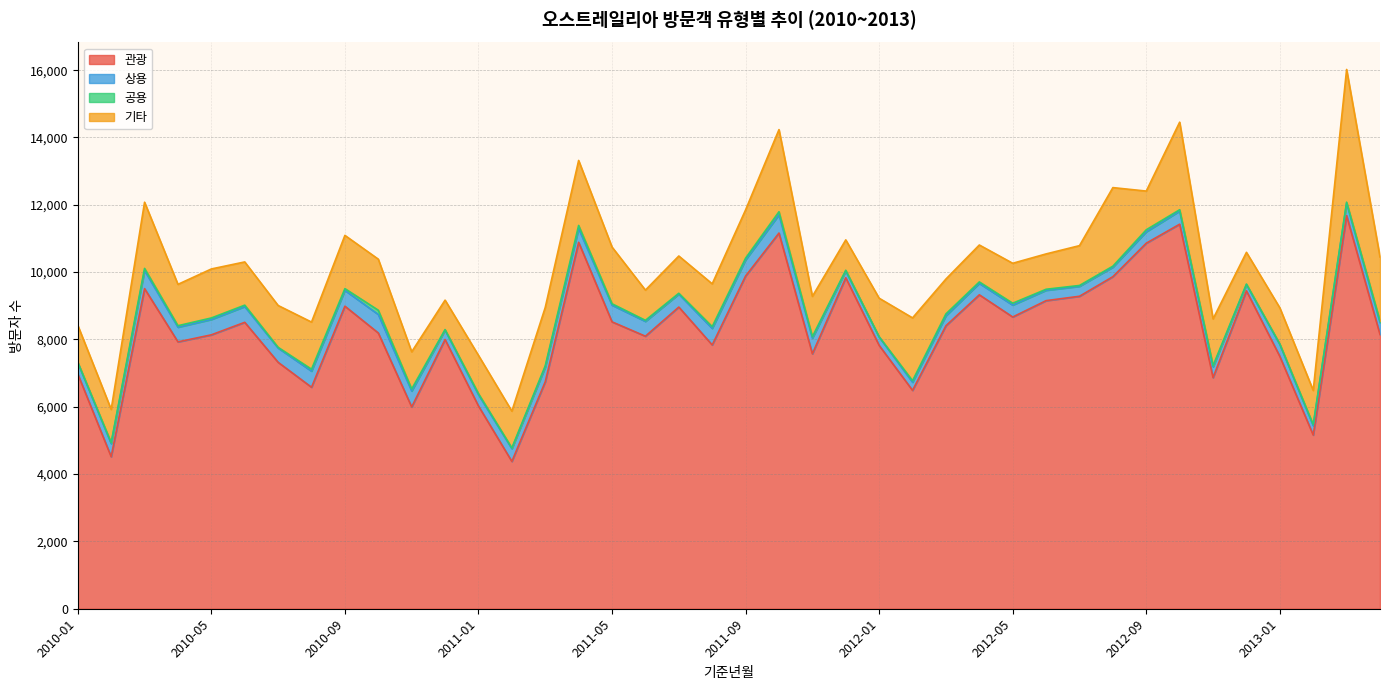

In 상용, how many points are higher than both neighbors (excluding endpoints)?

13